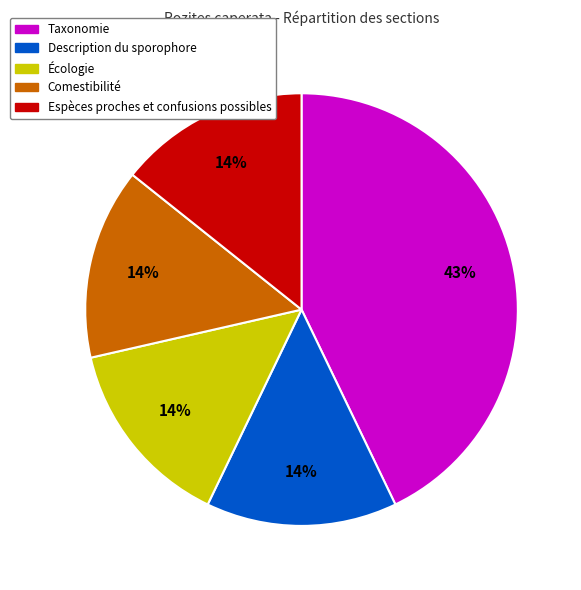

How many slices are in this pie chart?

5